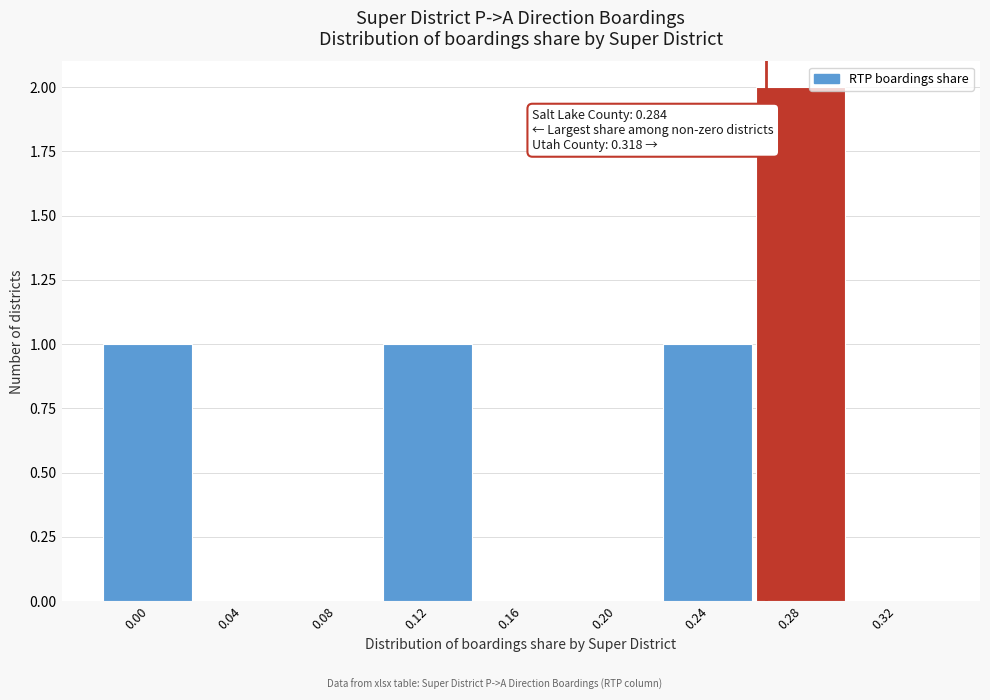

Reading left to right, list all the values displayed in this chart.

0.00=1	0.04=0	0.08=0	0.12=1	0.16=0	0.20=0	0.24=1	0.28=2	0.32=0